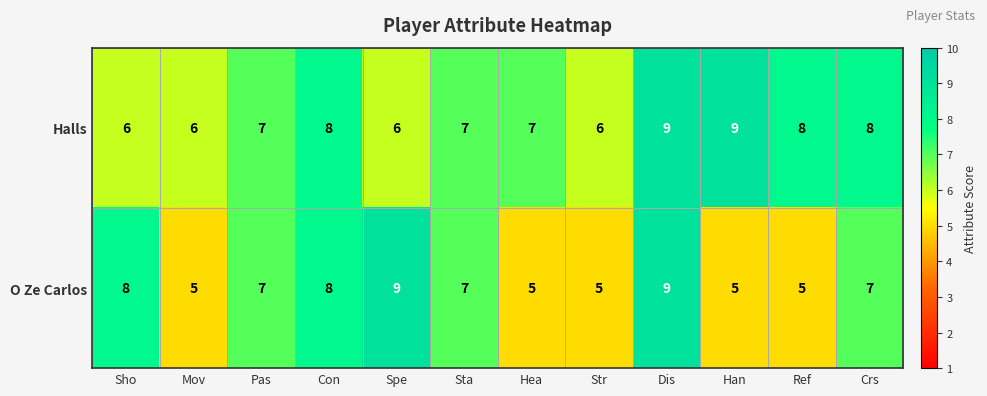

What is the lowest value of the O Ze Carlos series?

5